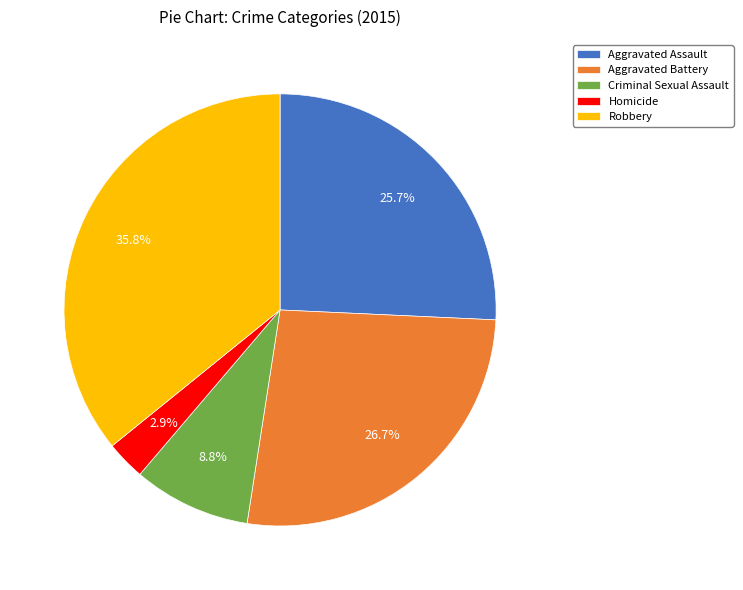

To the nearest percent, what percentage of the pie is Homicide?

3%